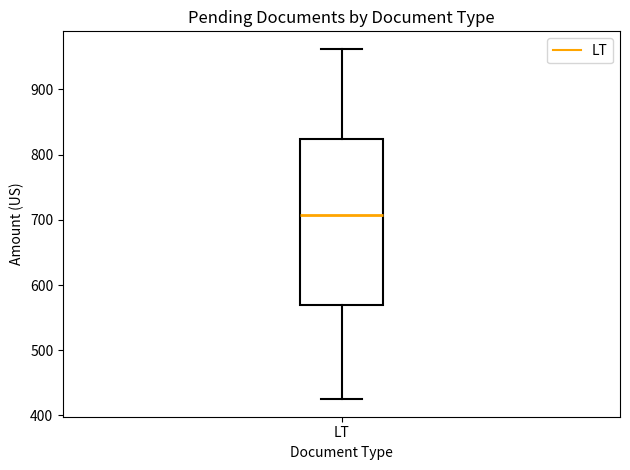

Transcribe this box plot: give where the median line is, the range the box spans, and where the two whiskers end, as read against the y-axis. The values are not printed on the chart, so give them approximately, as read against the axis.

median 710, box 570 to 820, whiskers 420 to 960